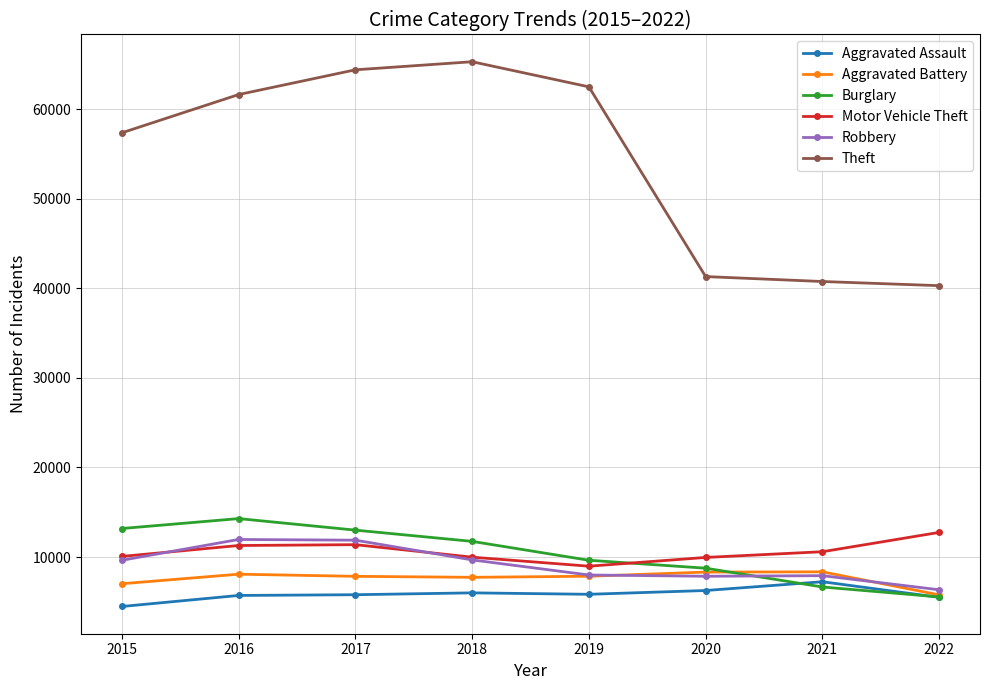

True or false: Theft has more than 2 points higher than both neighbors.

False